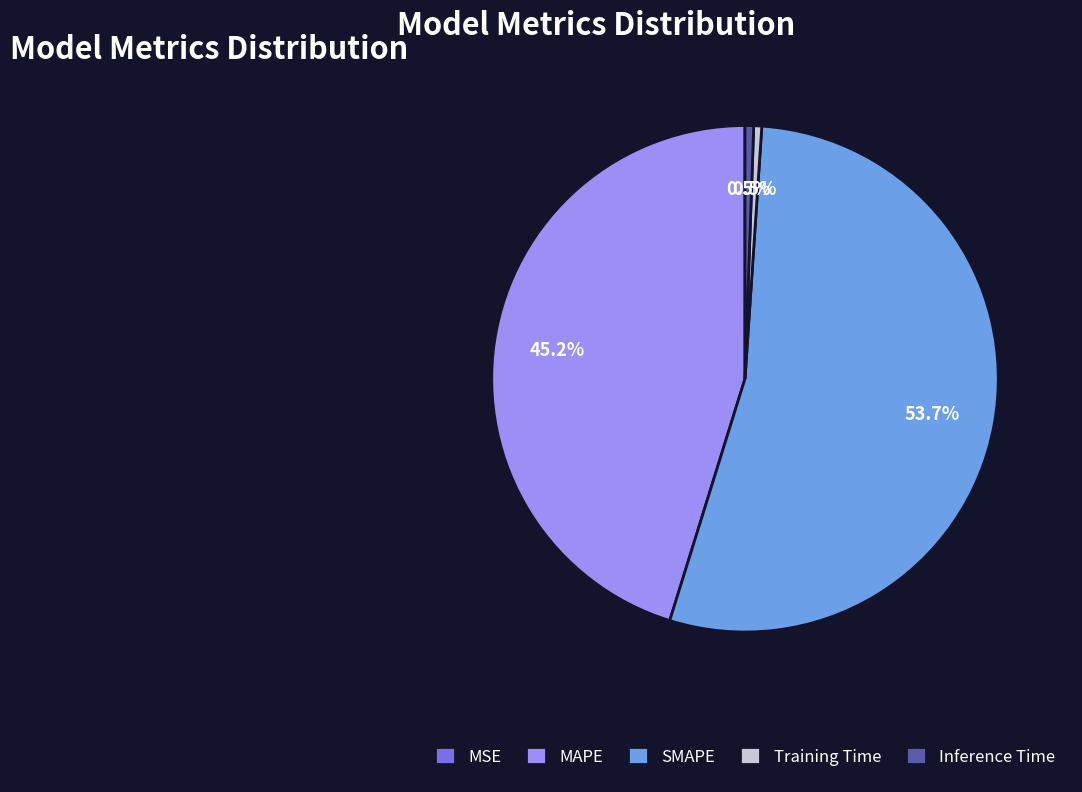

Which slice represents more than half of the pie?

SMAPE